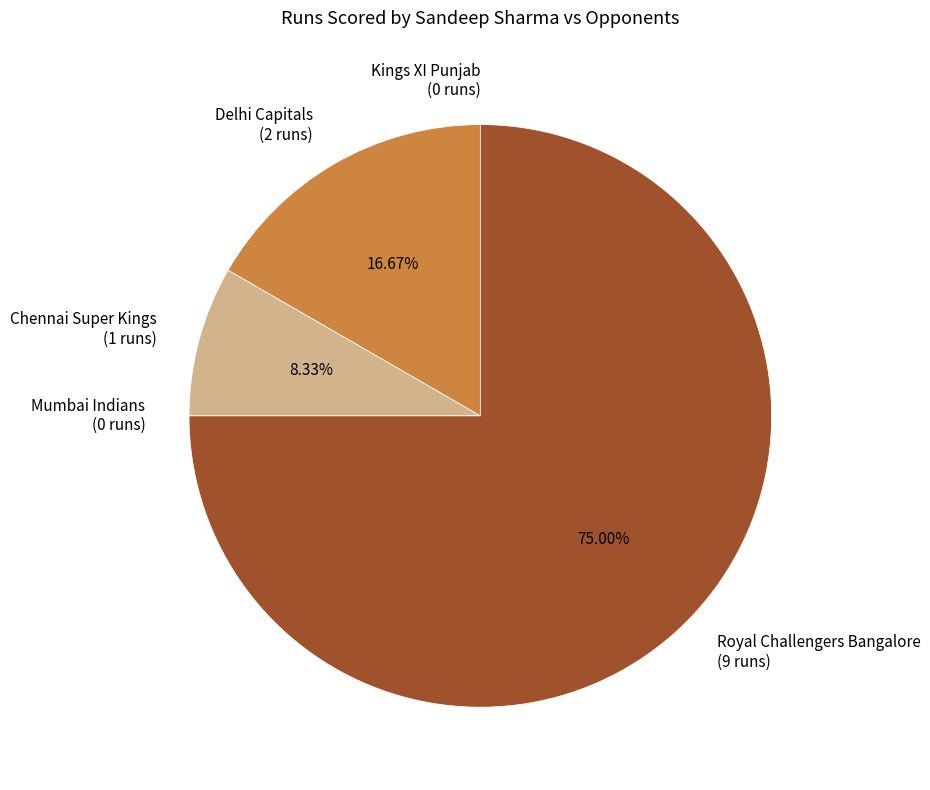

Which has a higher value, Delhi Capitals (2 runs) or Chennai Super Kings (1 runs)?

Delhi Capitals (2 runs)